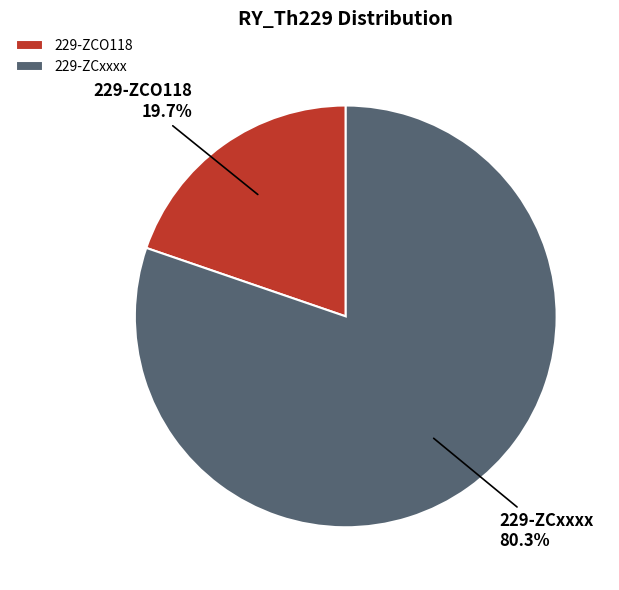

What is the ratio of the value at 229-ZCxxxx to the value at 229-ZCO118?

4.1